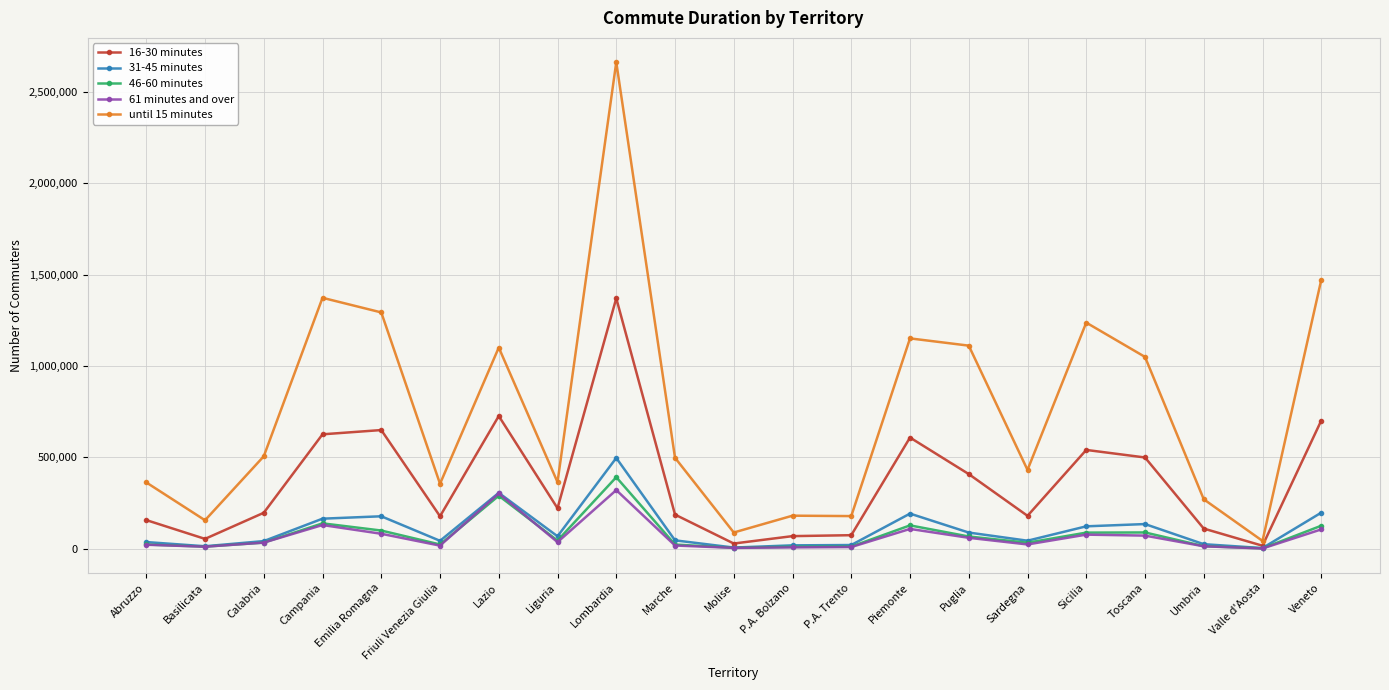

At which label does 31-45 minutes first exceed 45917?

Campania